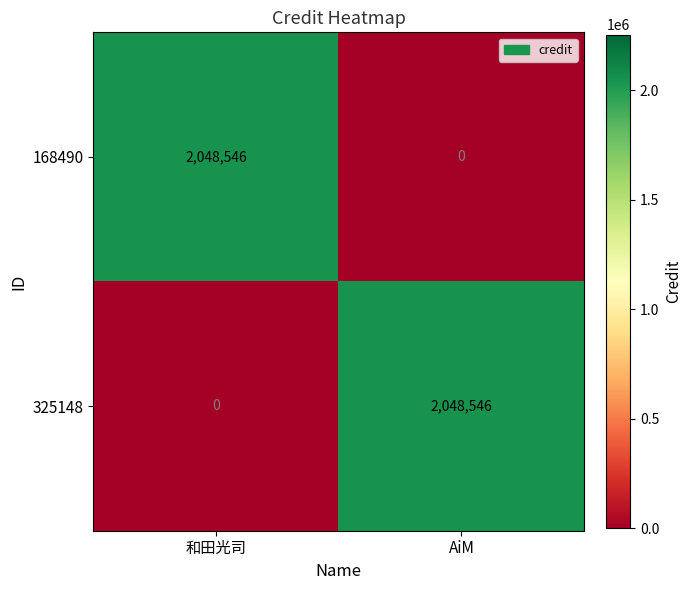

Where is 325148 nearest to the value 1024273?

和田光司